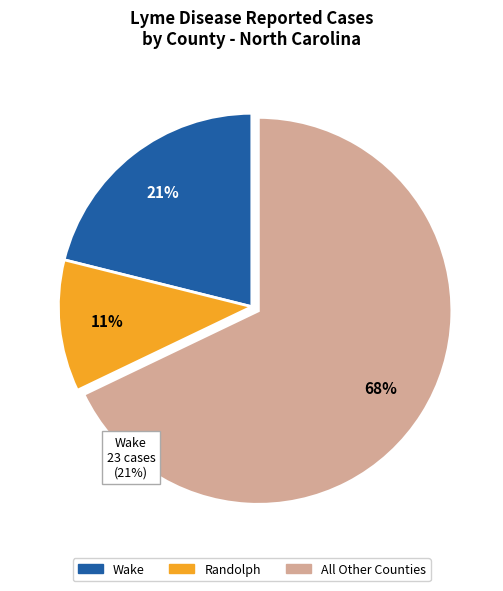

Is there any slice that represents more than half of the pie?

Yes